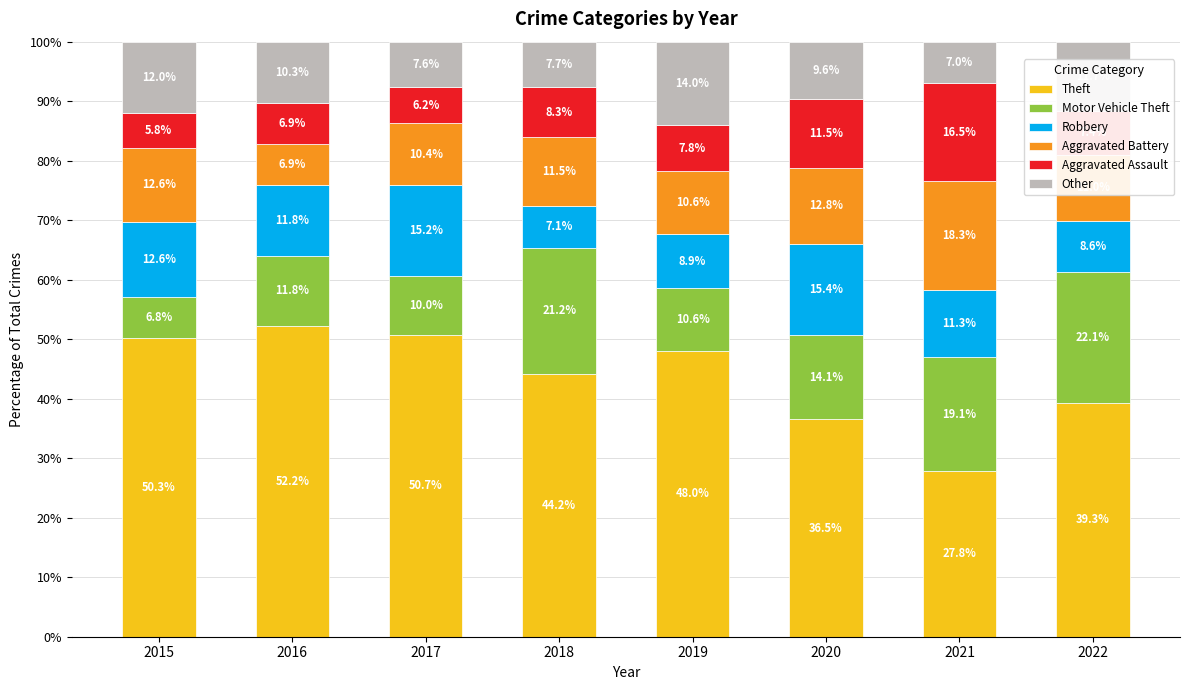

List the labels in order of Theft value, largest first.

2016, 2017, 2015, 2019, 2018, 2022, 2020, 2021